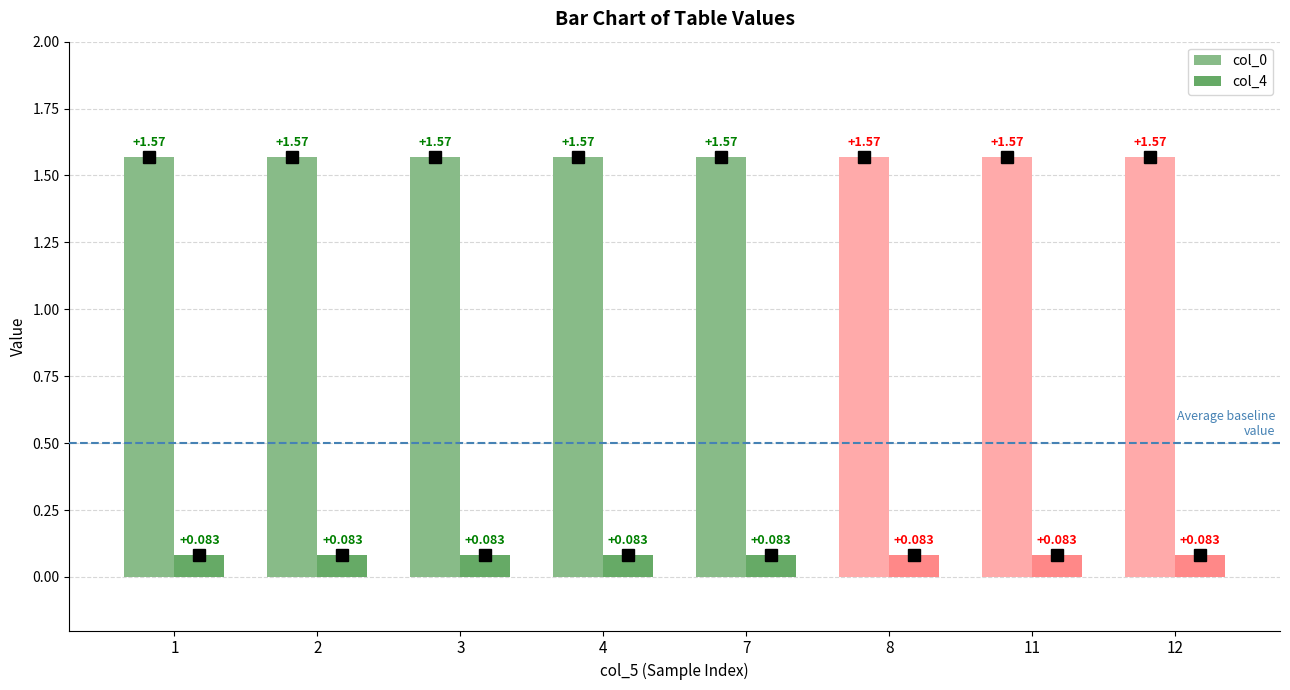

The value of col_0 at 4 is 1.6. True or false?

True